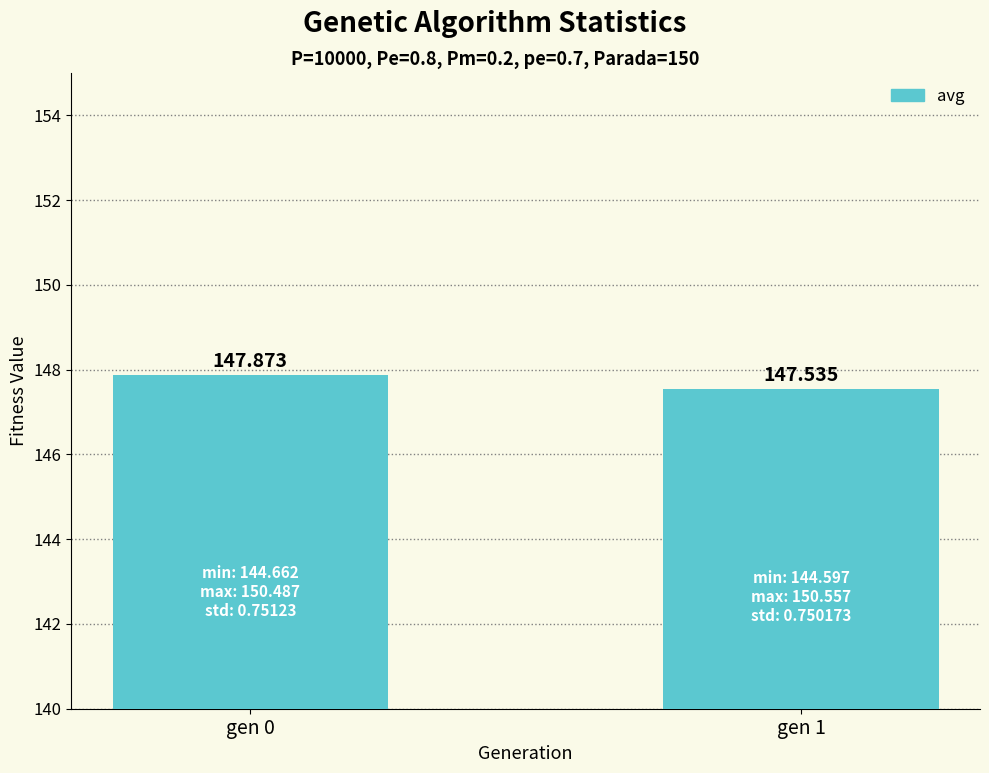

What is the sum of the values at gen 0 and gen 1?

295.4